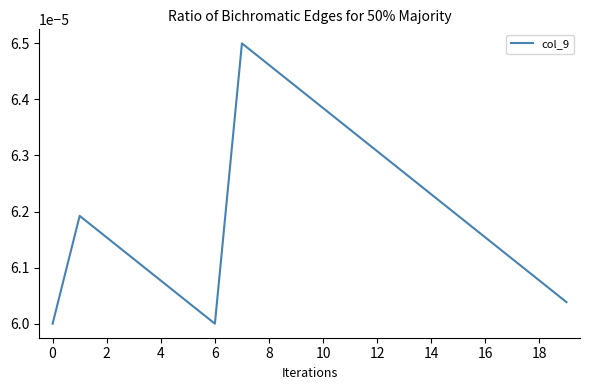

Which has a higher value, 6 or 10?

10